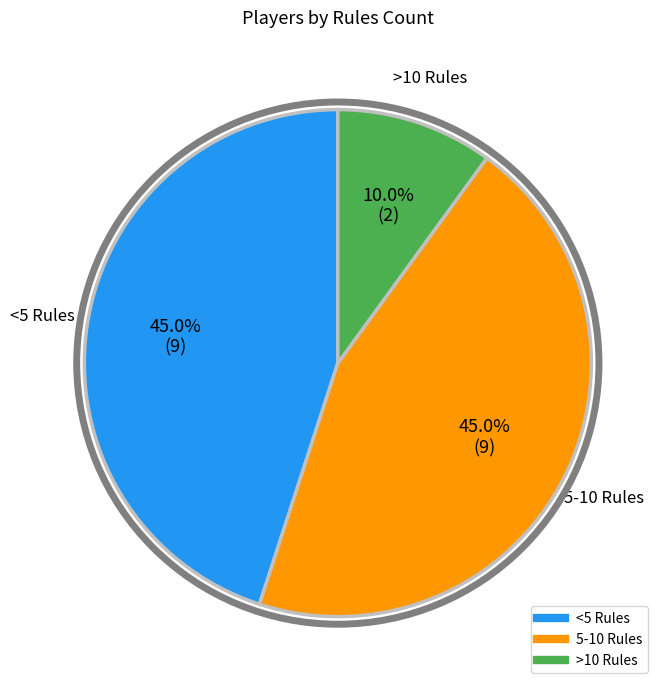

To the nearest percent, what is the difference between the largest and smallest slice percentages?

35%